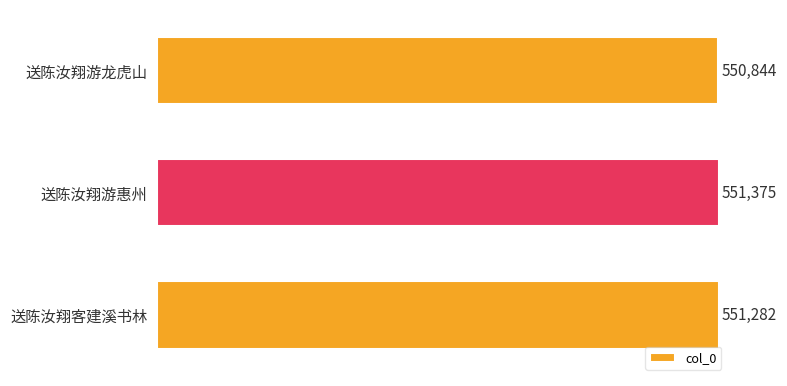

Reading top to bottom, transcribe all the data shown in this chart.

送陈汝翔游龙虎山=550844	送陈汝翔游惠州=551375	送陈汝翔客建溪书林=551282